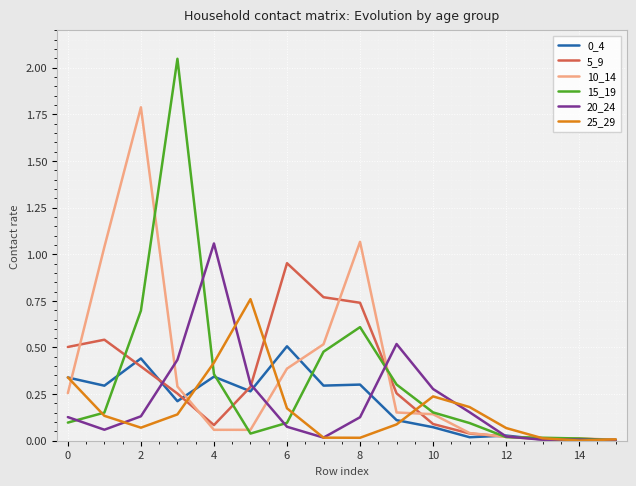

Which series has the widest spread of values?

15_19